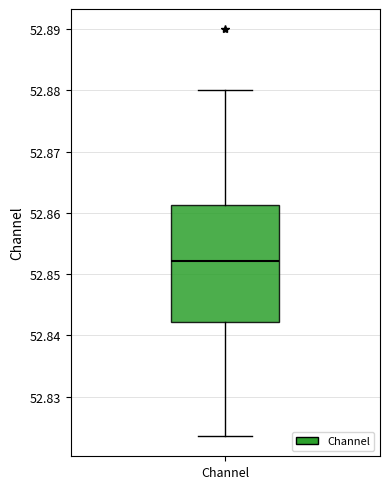

Where does the median line of the box for Channel sit on the y-axis? The values are not printed on the chart, so give them approximately, as read against the axis.

52.852